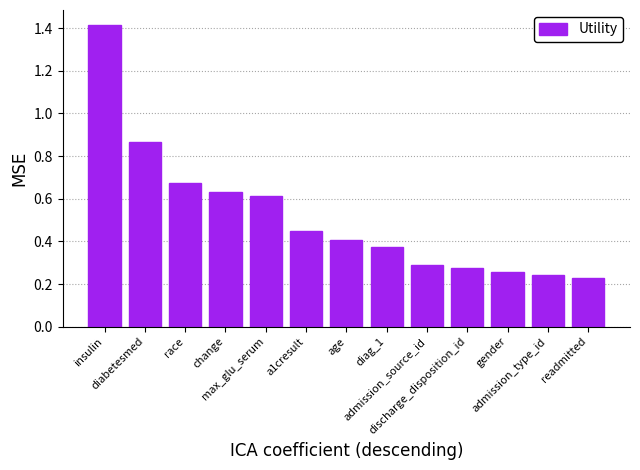

At which label is the value closest to 0?

readmitted